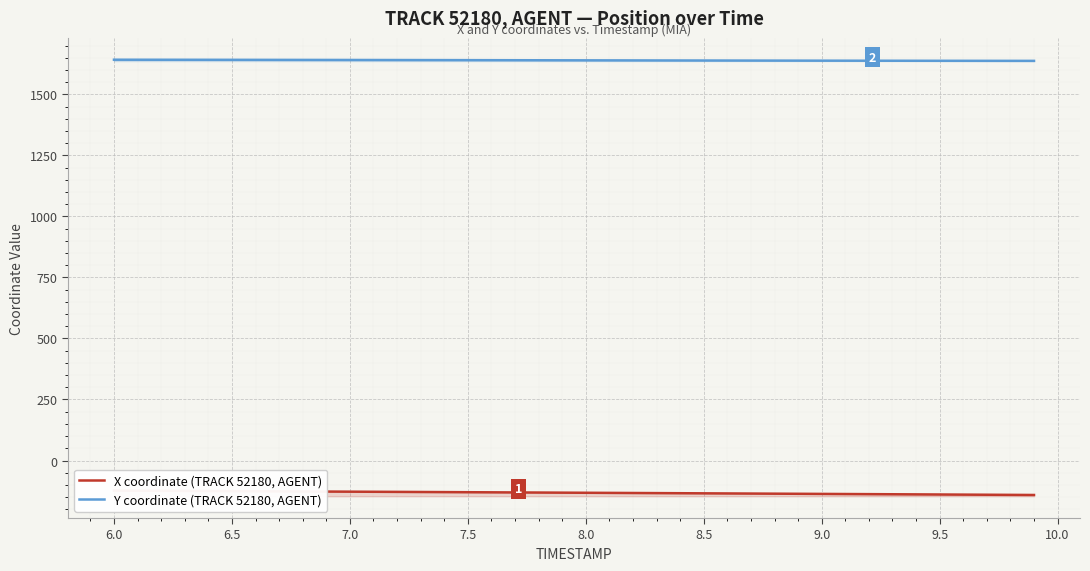

What is the minimum value for Y coordinate (TRACK 52180, AGENT)?

1637.4